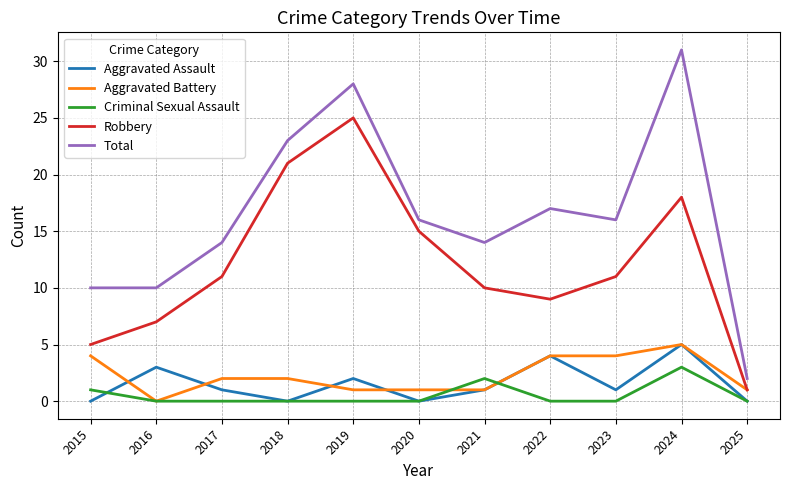

The Criminal Sexual Assault series shows 0 at 2020. True or false?

True